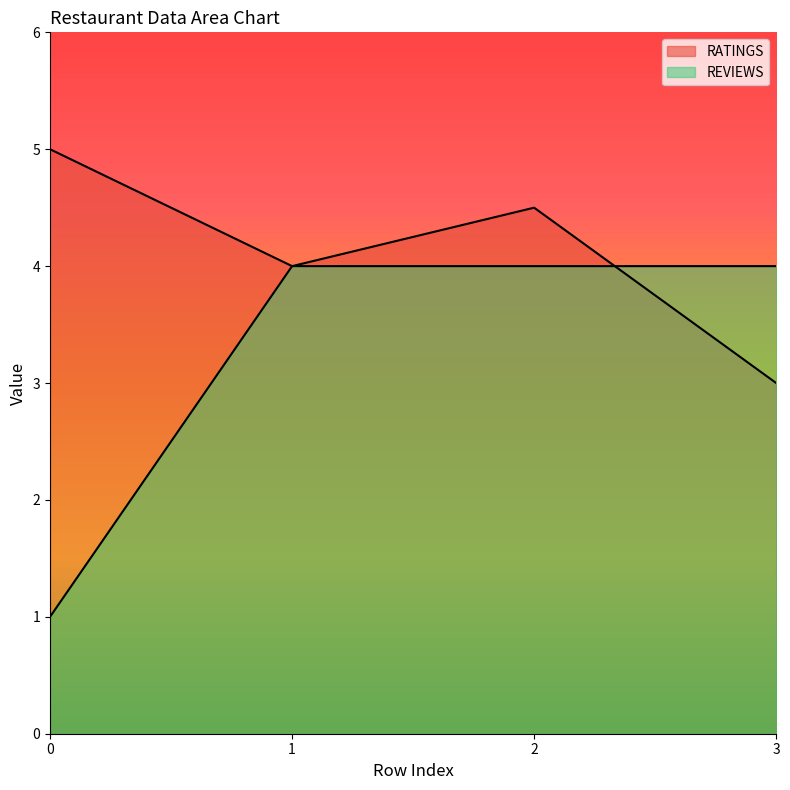

What value does the REVIEWS series have at 1?

4.0